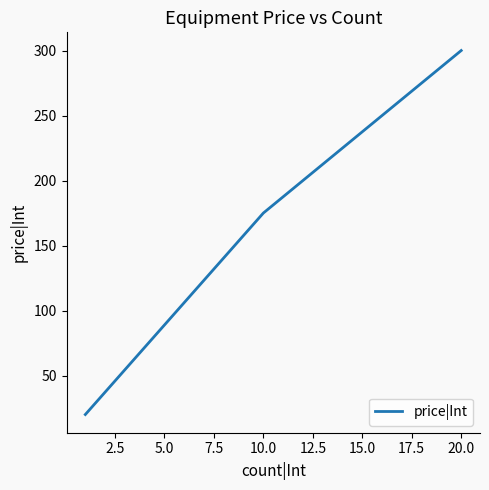

What is the greatest value displayed?

300